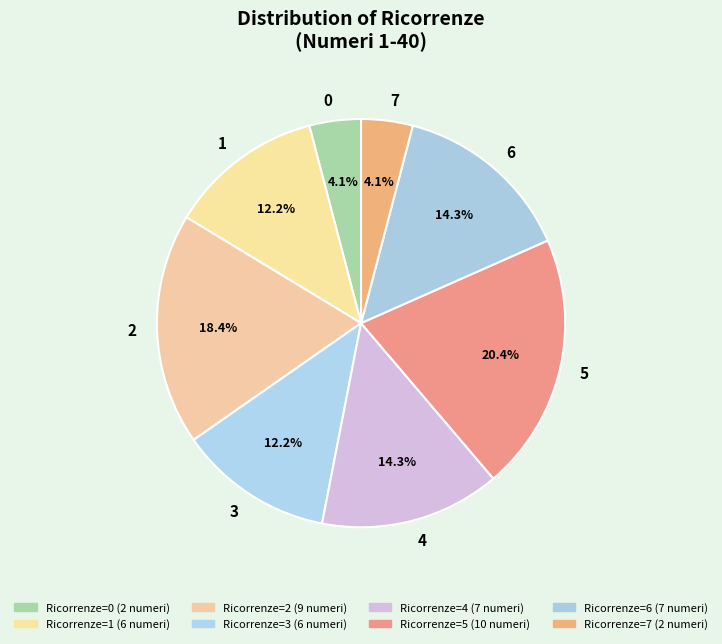

Rank the categories by value from highest to lowest.

5, 2, 4, 6, 1, 3, 0, 7